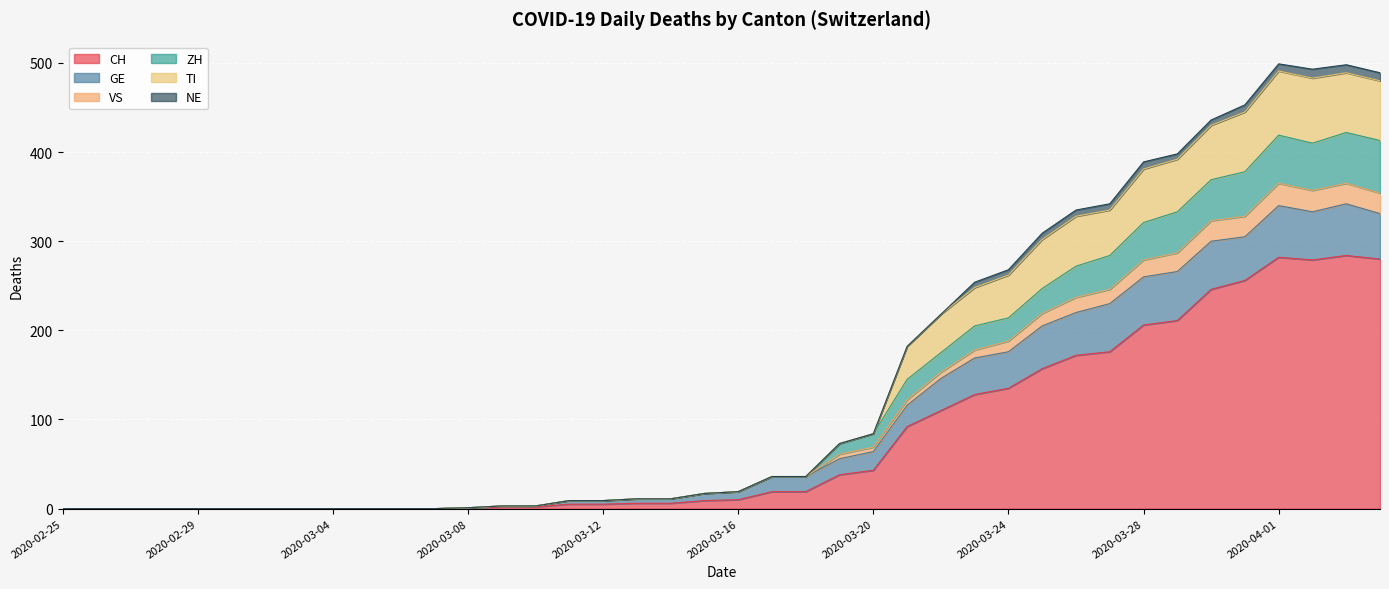

What are all the series names shown in the legend?

CH, GE, VS, ZH, TI, NE